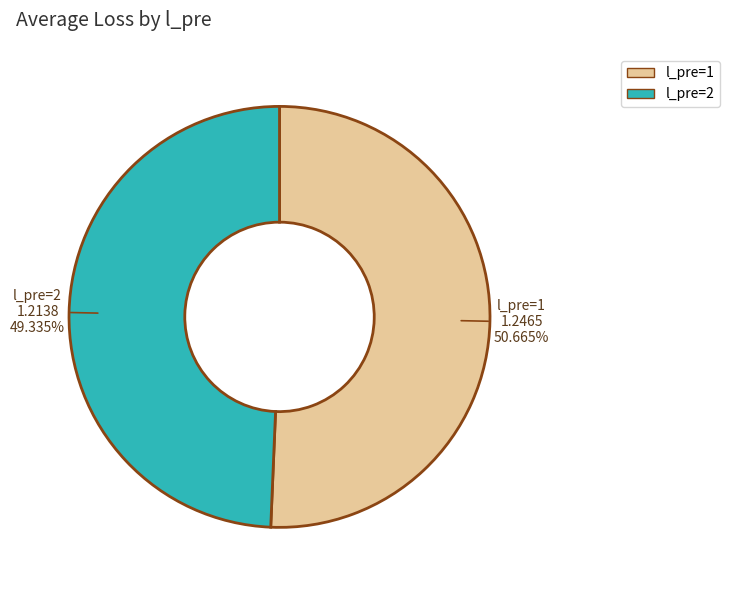

To the nearest percent, what portion does l_pre=2 represent?

49%